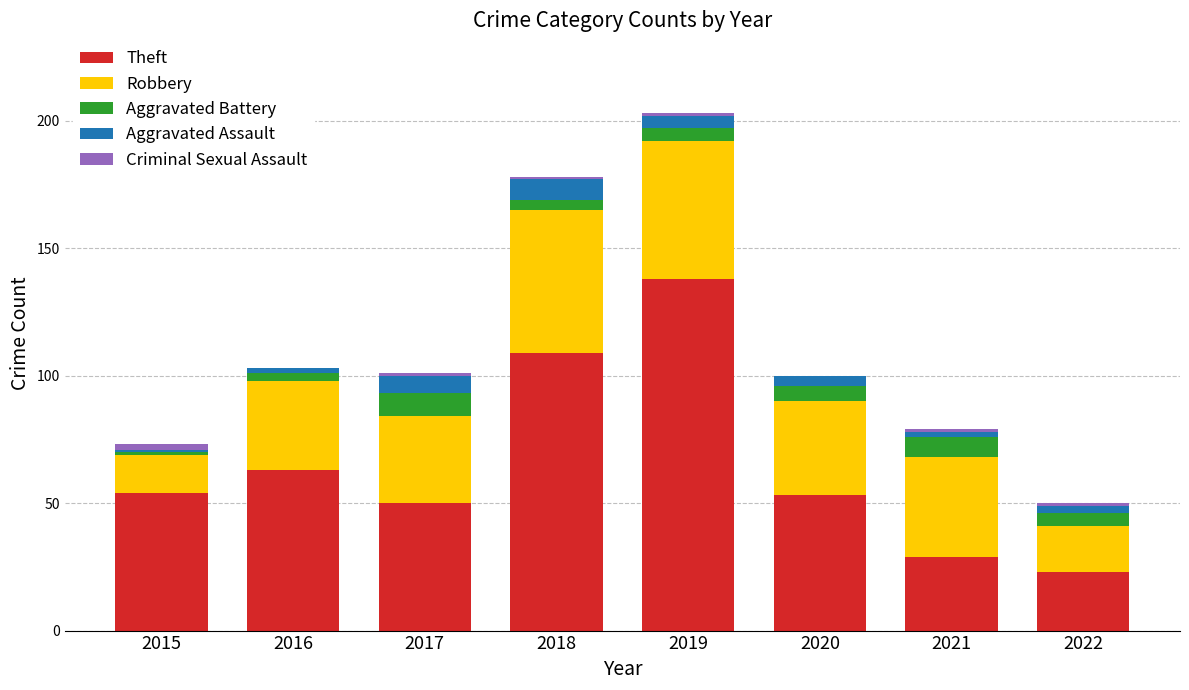

True or false: Theft has a value of 29 at 2021.

True